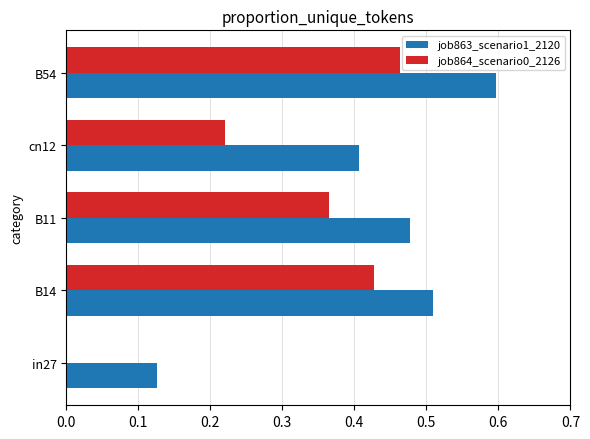

Which label corresponds to the largest value in the chart?

B54